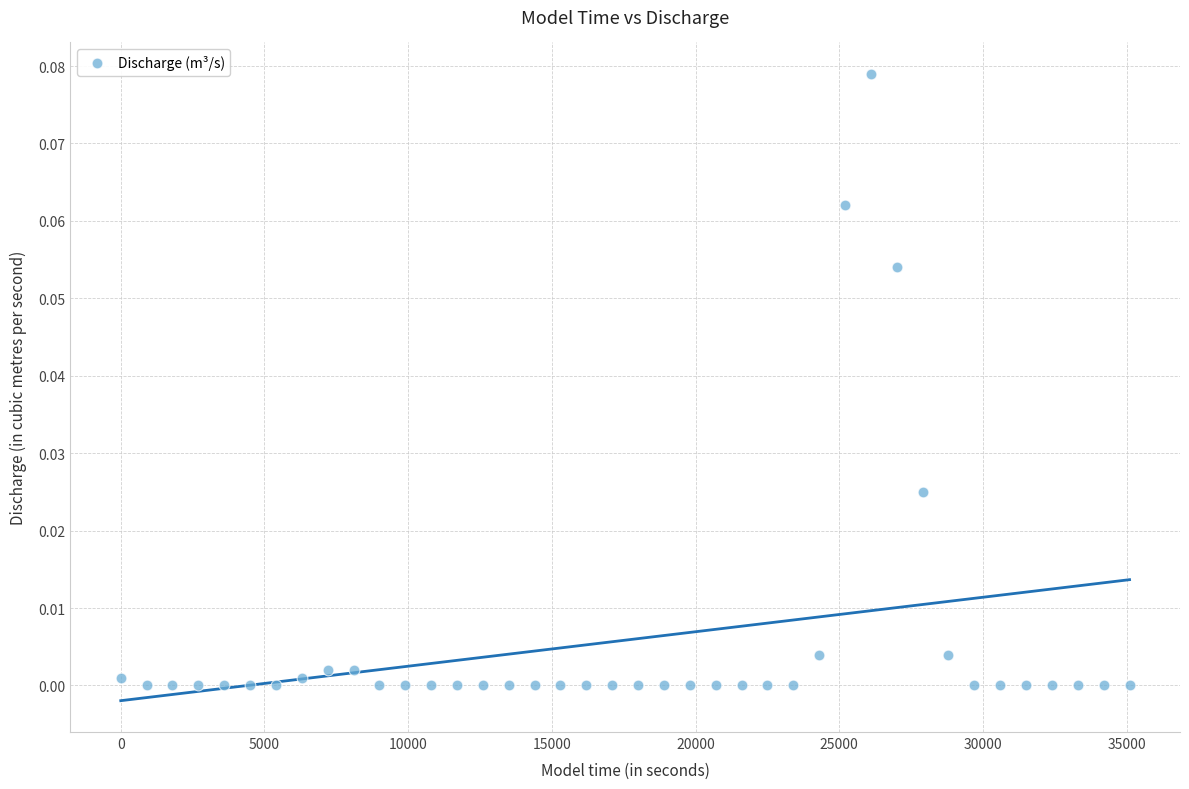

What is the range of X values (max minus min)?

35100.0